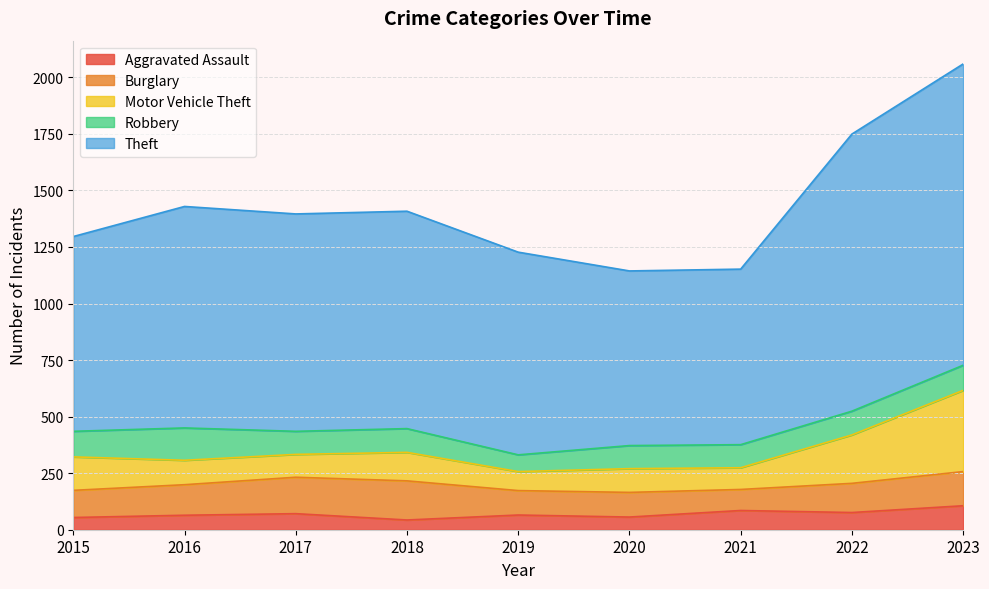

What is the difference between the maximum and second lowest values in the Theft series?

556